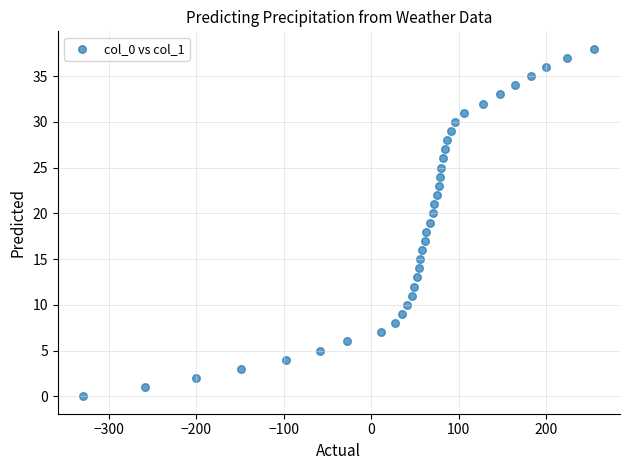

What is the range of X values (max minus min)?

584